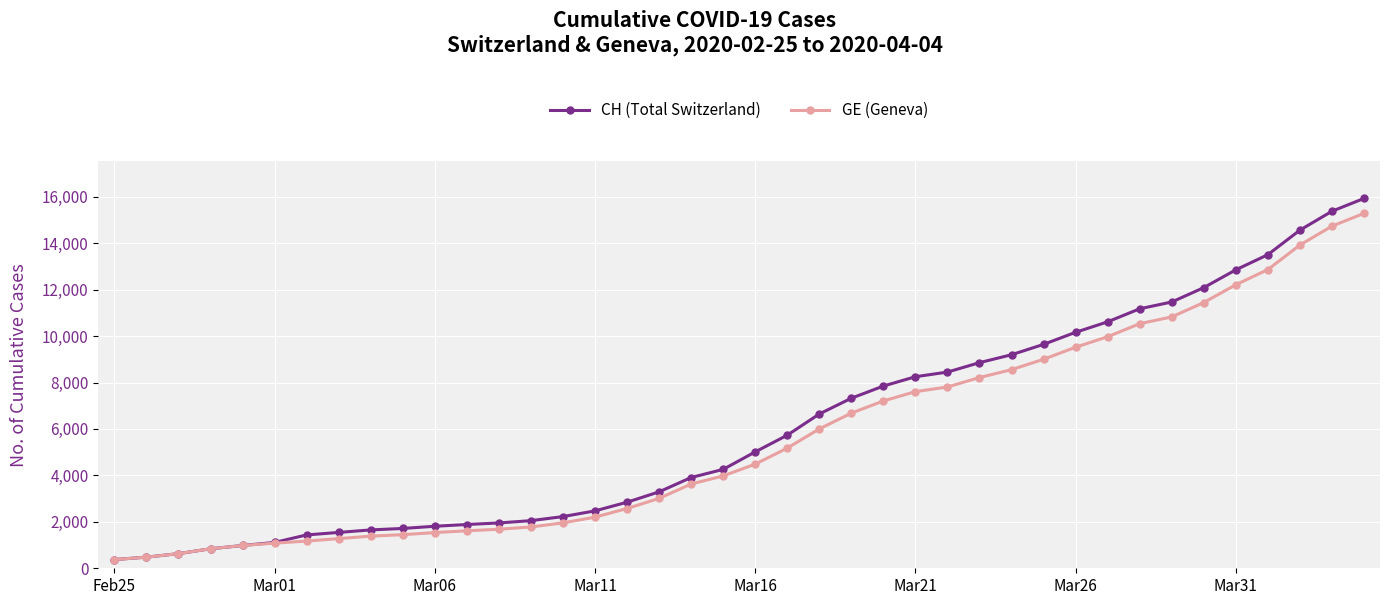

What is the value of the GE (Geneva) point at the 29th from the left?

8554